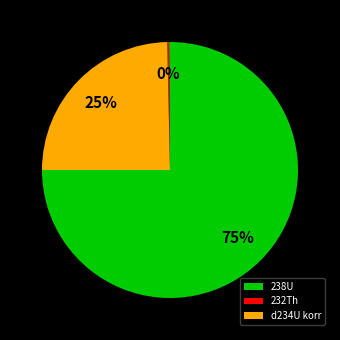

To the nearest percent, what portion does d234U korr represent?

25%